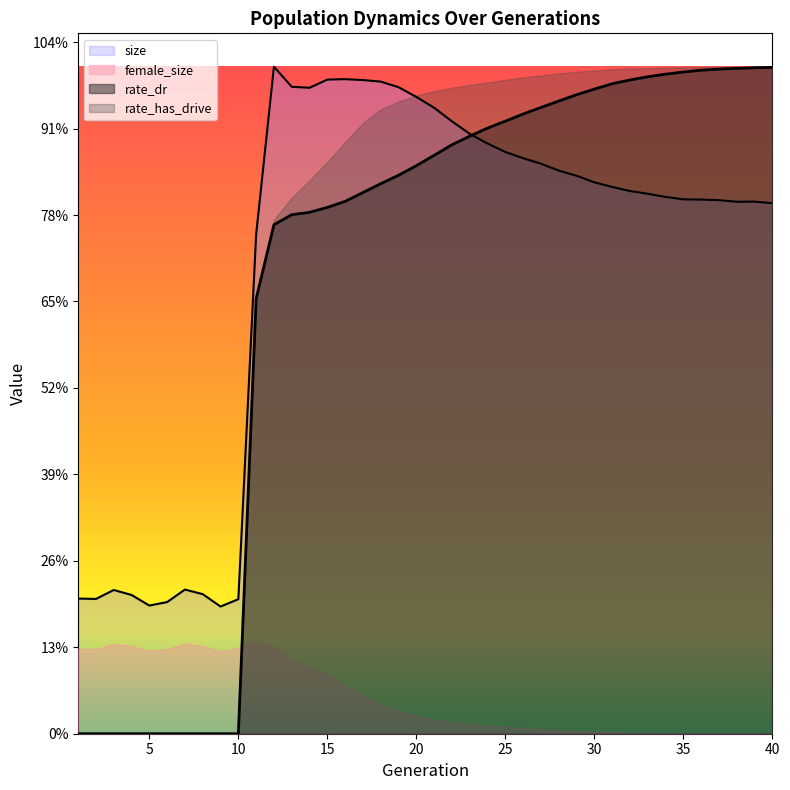

What is the difference between the second highest and second lowest values in the size series?

304444.0